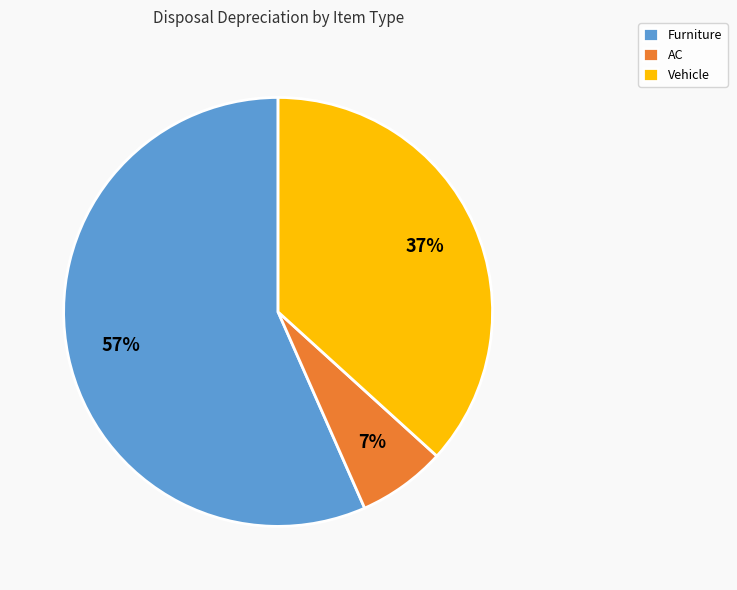

Is there a majority slice in this chart?

Yes